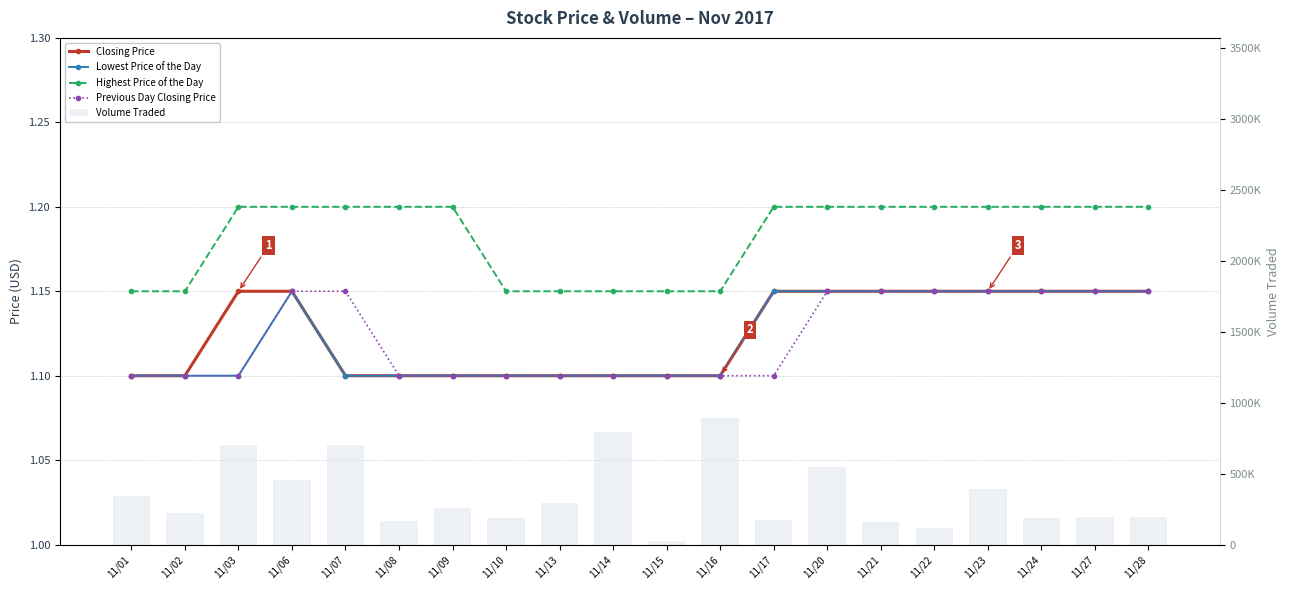

The value of Highest Price of the Day at 11/08 is 0.4. True or false?

False